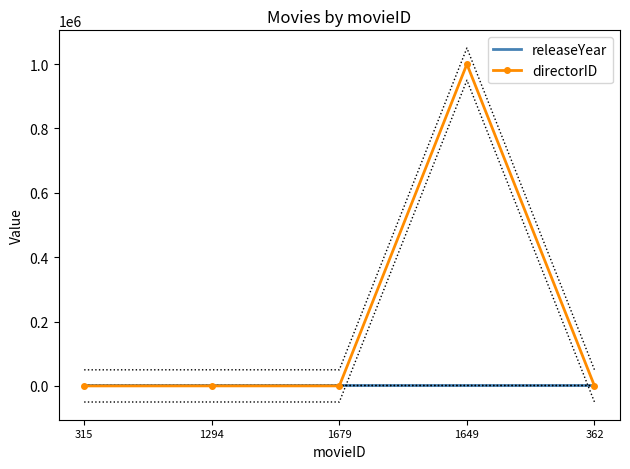

Where do releaseYear and directorID first cross each other?

1679 and 1649